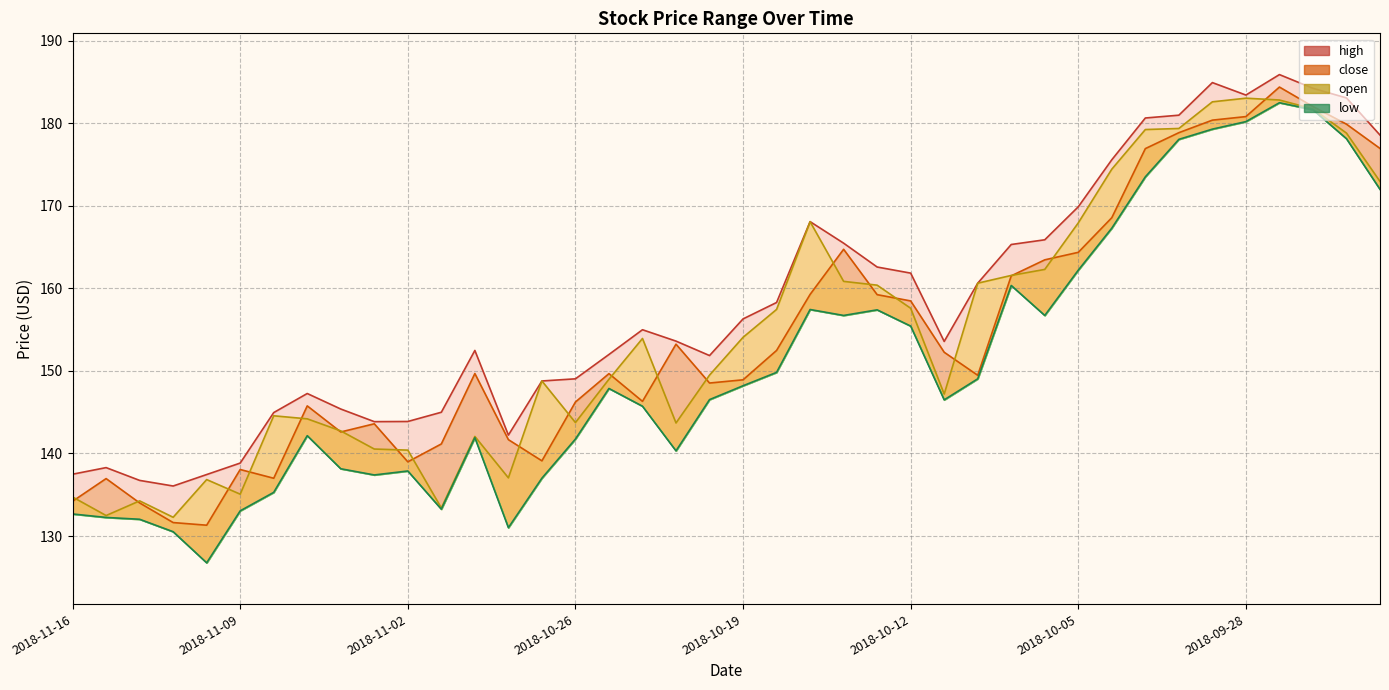

What is the average value of the low series?

150.9